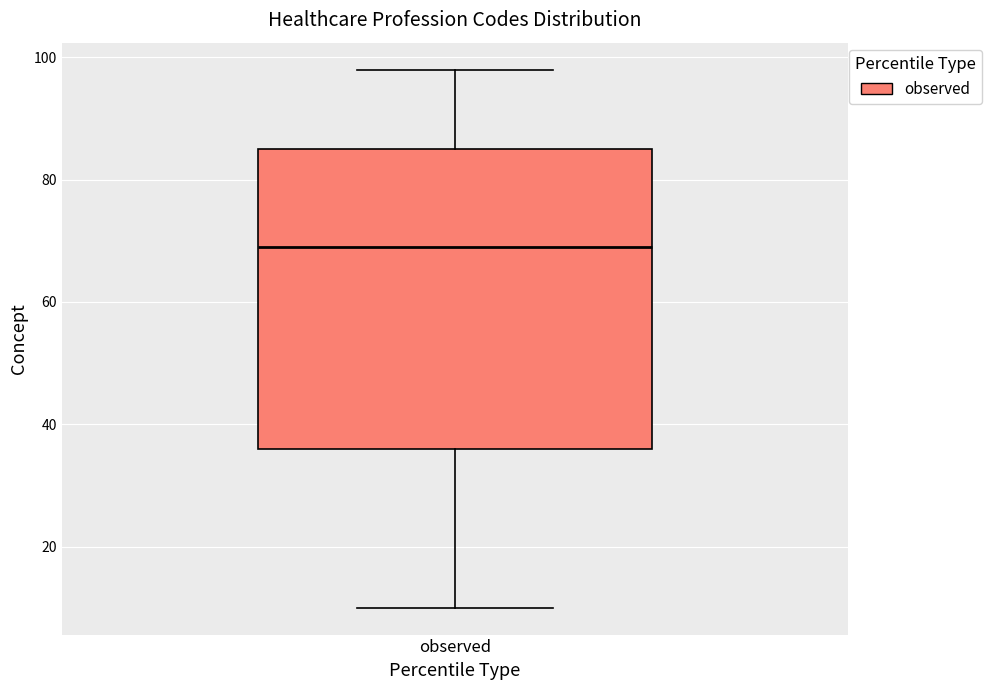

Where is the upper edge of the box for observed on the y-axis? The values are not printed on the chart, so give them approximately, as read against the axis.

86